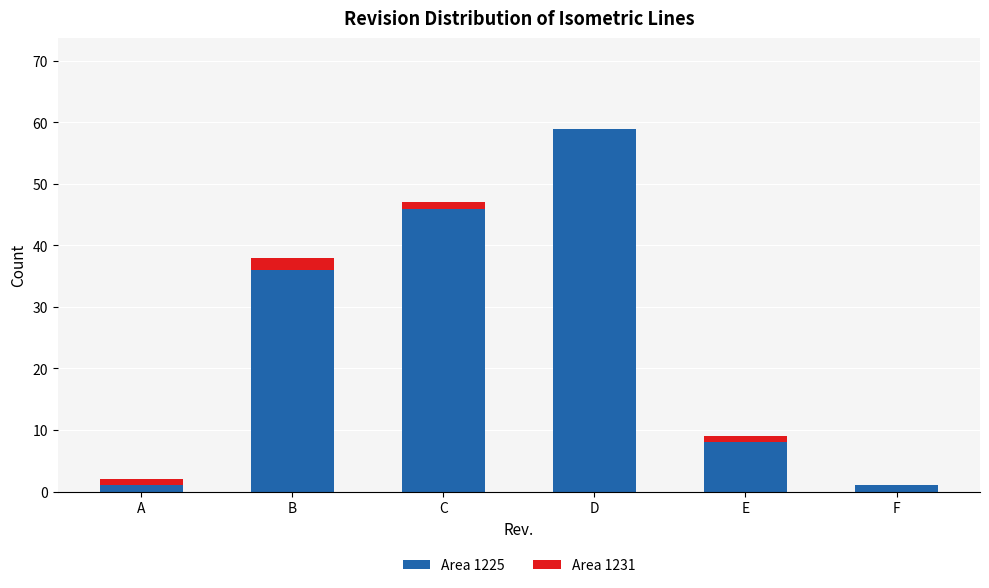

Is it true that Area 1225 equals 1 at A?

True